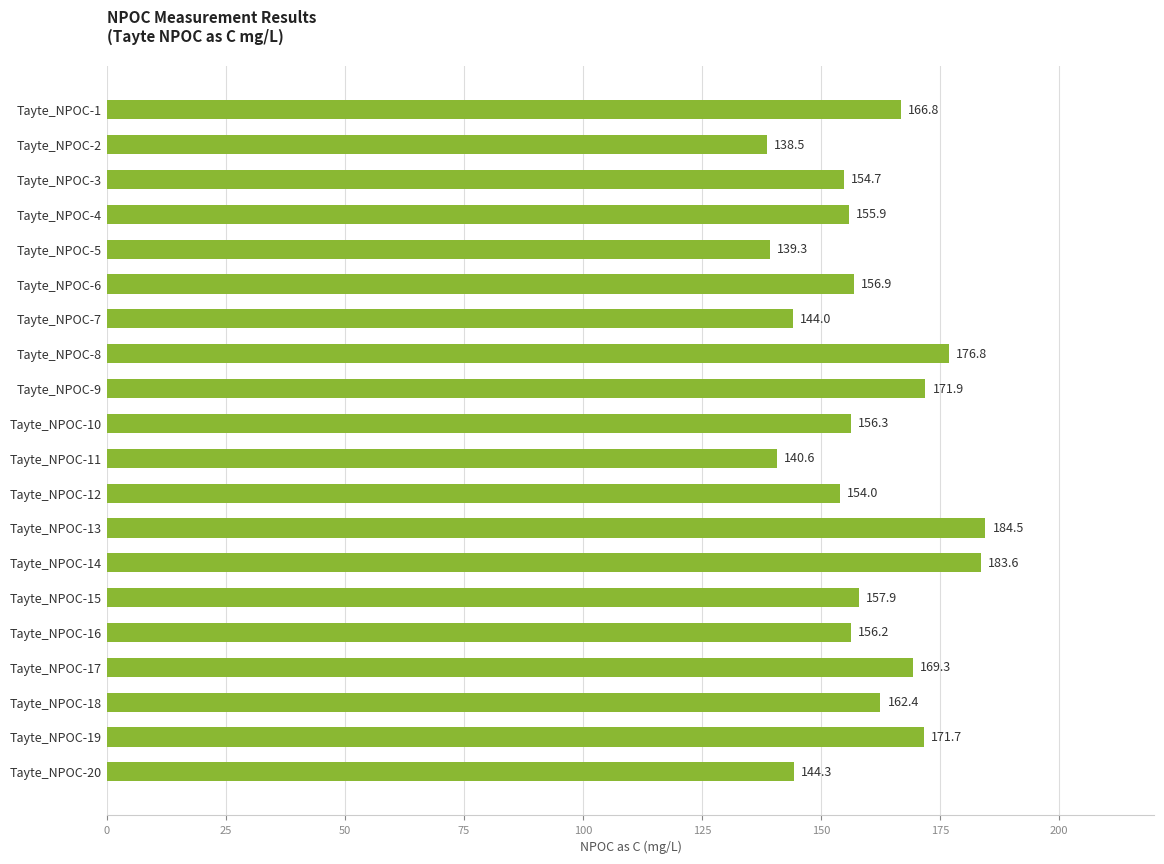

What is the maximum value shown in the chart?

184.5